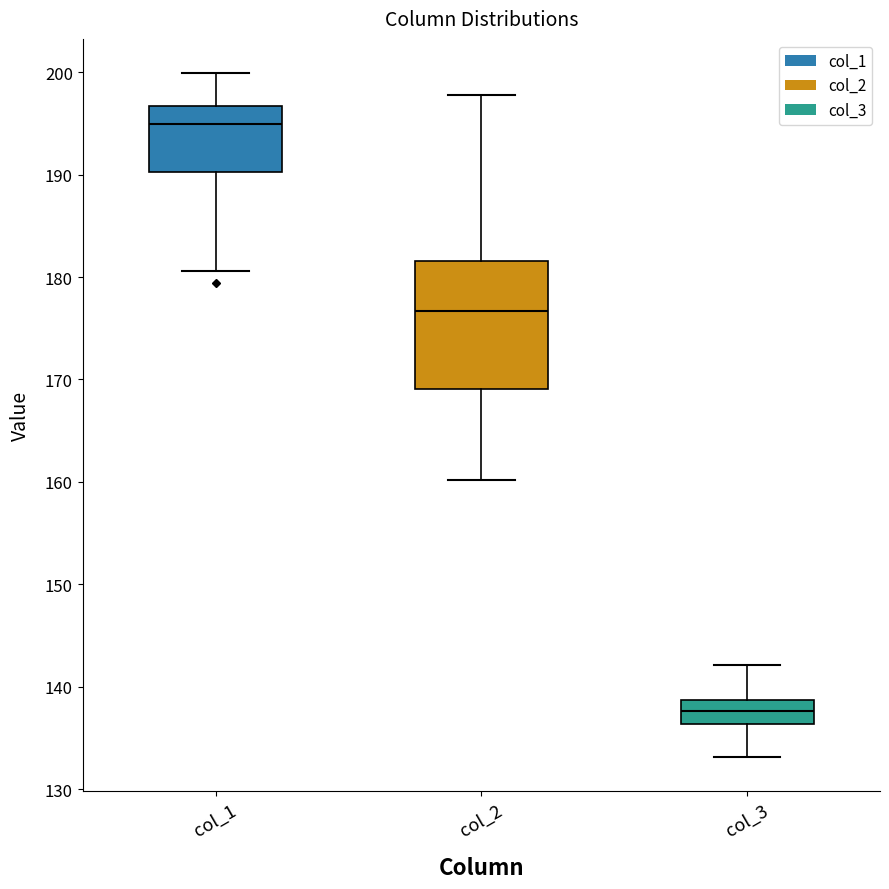

Reading left to right, read every box against the y-axis: the position of its median line, the range the box covers, and the ends of its whiskers. The values are not printed on the chart, so give them approximately, as read against the axis.

col_1: median 195, box 190 to 197, whiskers 181 to 200
col_2: median 177, box 169 to 182, whiskers 160 to 198
col_3: median 138, box 136 to 139, whiskers 133 to 142